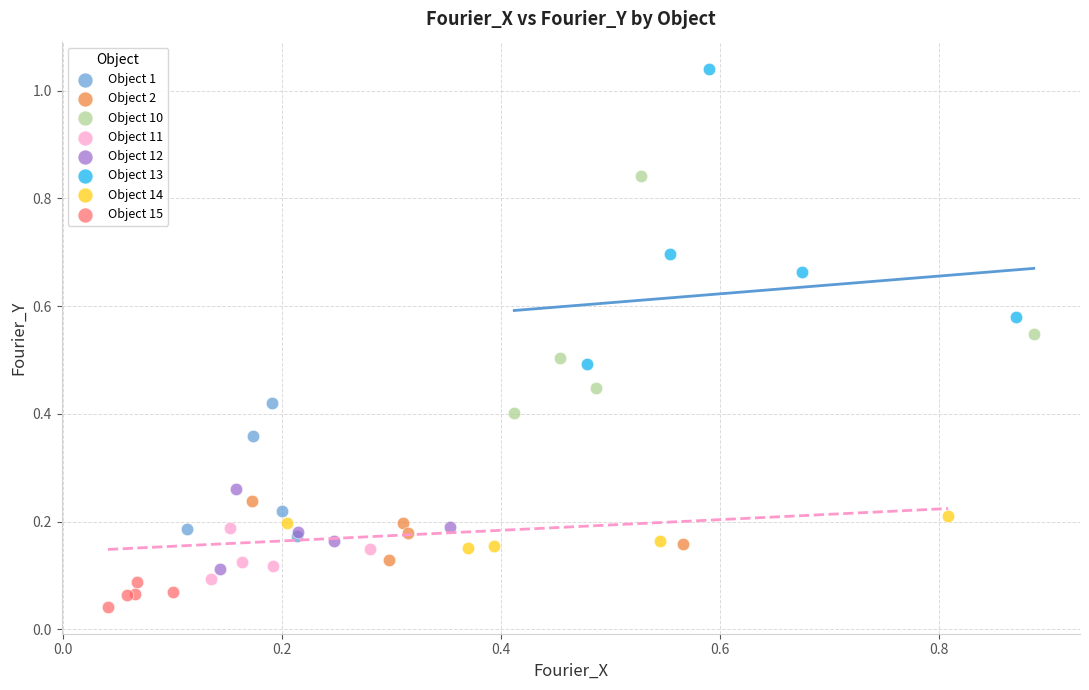

Which series reaches the maximum Y coordinate?

Object 13